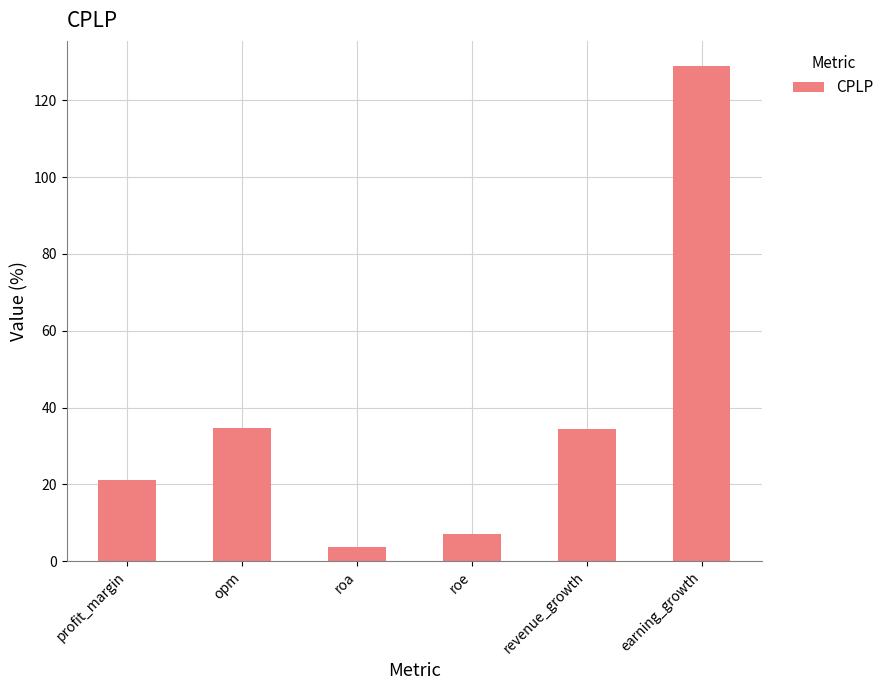

How many series are shown in this chart?

1